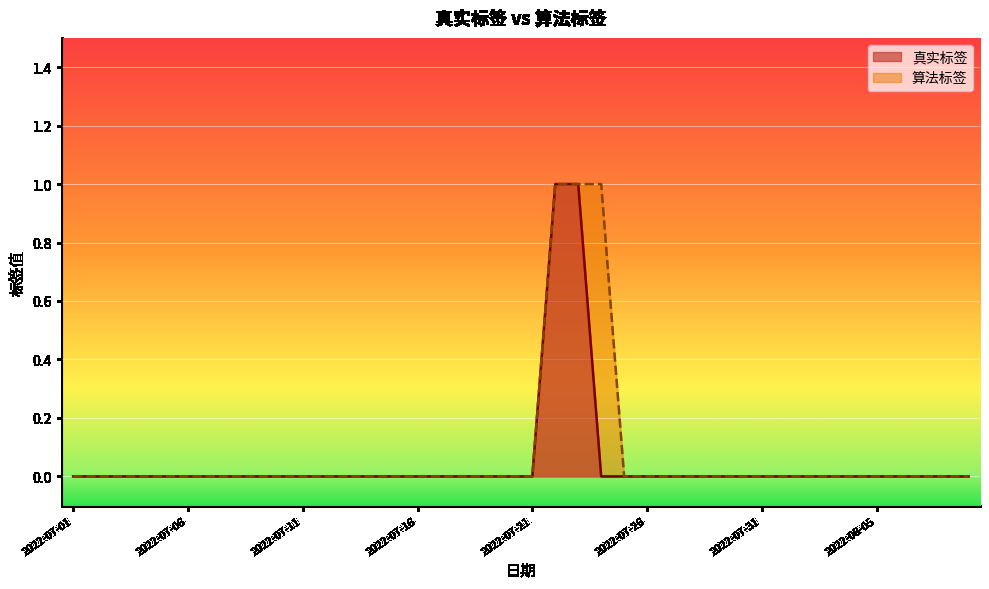

Reading left to right, extract all data points from this chart.

真实标签: 0	0	0	0	0	0	0	0	0	0	0	0	0	0	0	0	0	0	0	0	0	1	1	0	0	0	0	0	0	0	0	0	0	0	0	0	0	0	0	0
算法标签: 0	0	0	0	0	0	0	0	0	0	0	0	0	0	0	0	0	0	0	0	0	1	1	1	0	0	0	0	0	0	0	0	0	0	0	0	0	0	0	0